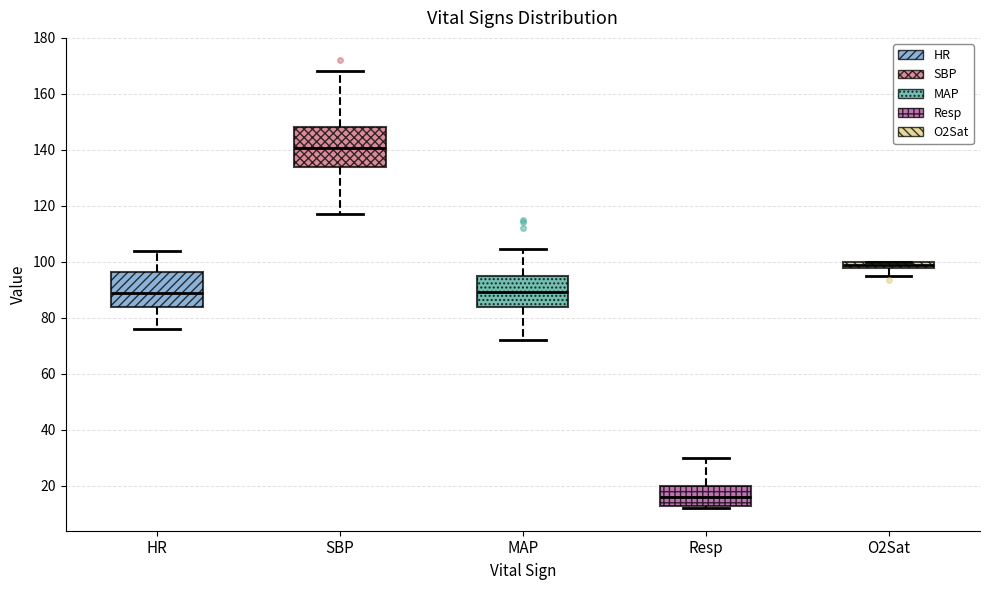

Where does the lower whisker of the box for SBP end on the y-axis? The values are not printed on the chart, so give them approximately, as read against the axis.

118